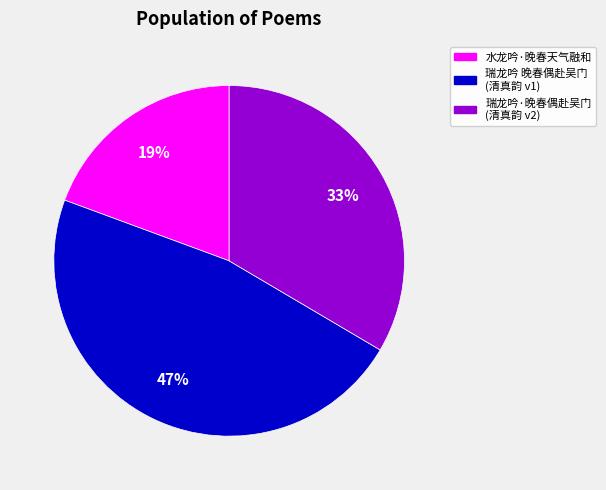

To the nearest percent, what is the average slice percentage?

33%